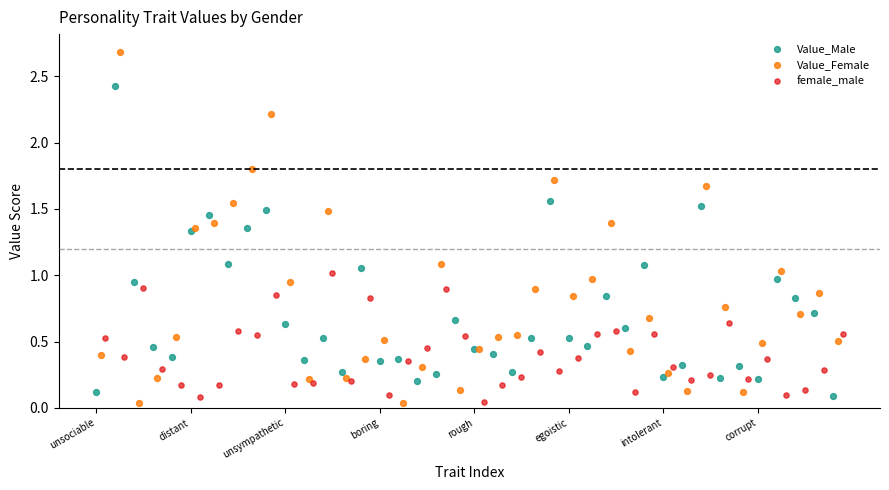

Which series has the widest spread of Y values?

Value_Female